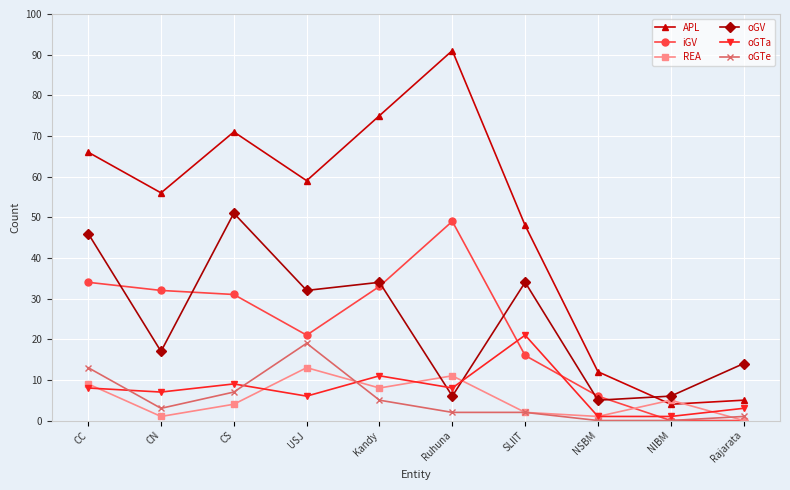

The APL series shows 79 at CN. True or false?

False